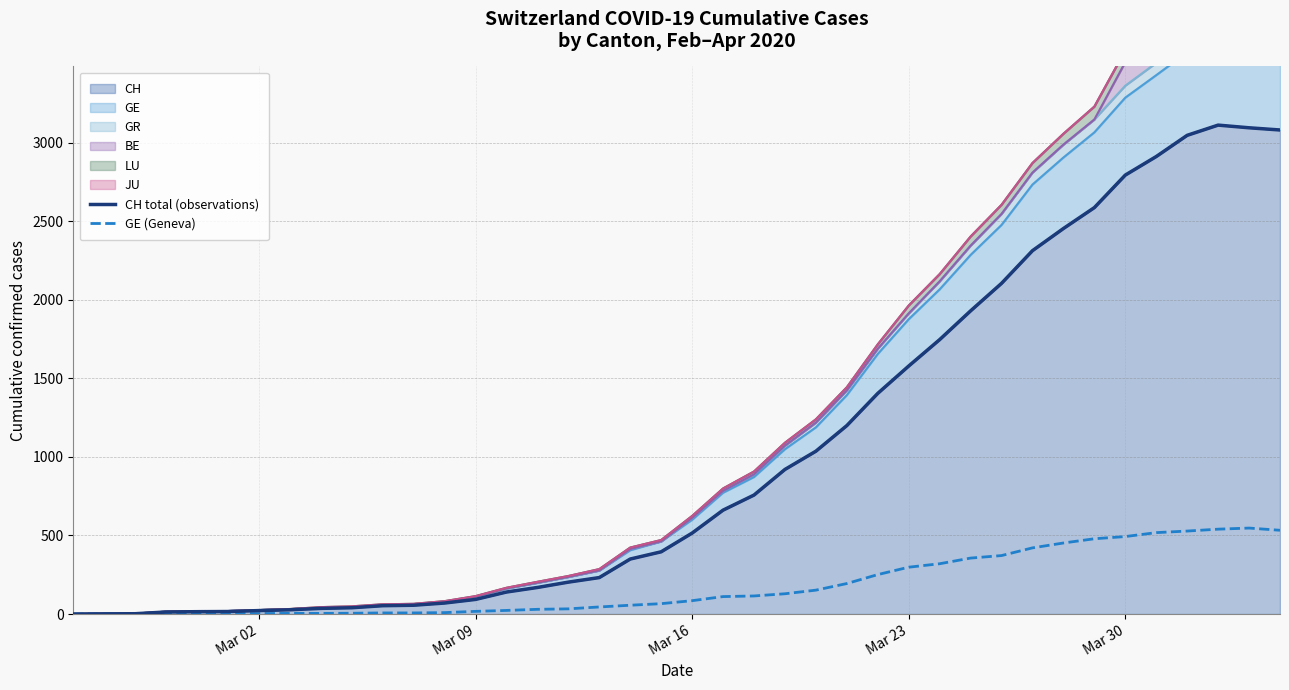

True or false: GE (Geneva) has a value of 2 at 8.

False